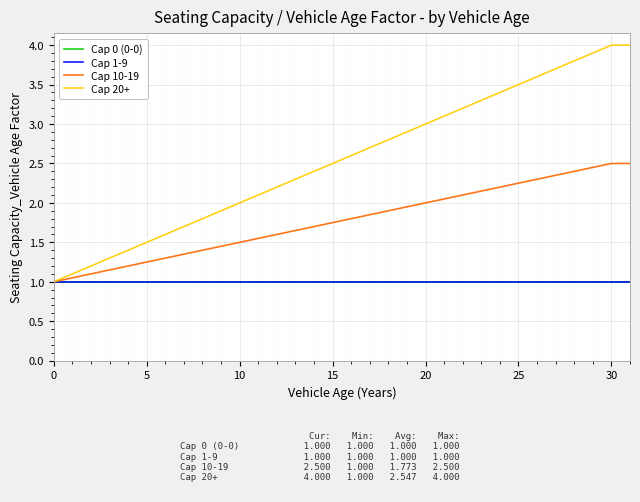

True or false: Cap 20+ and Cap 0 (0-0) cross at least once.

False